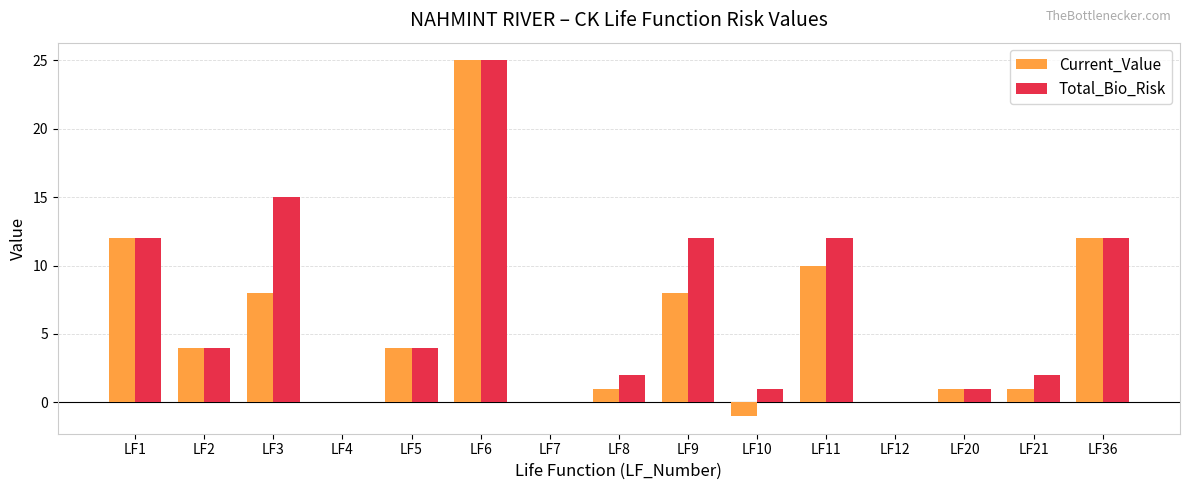

Which category has the highest value across all series?

LF6